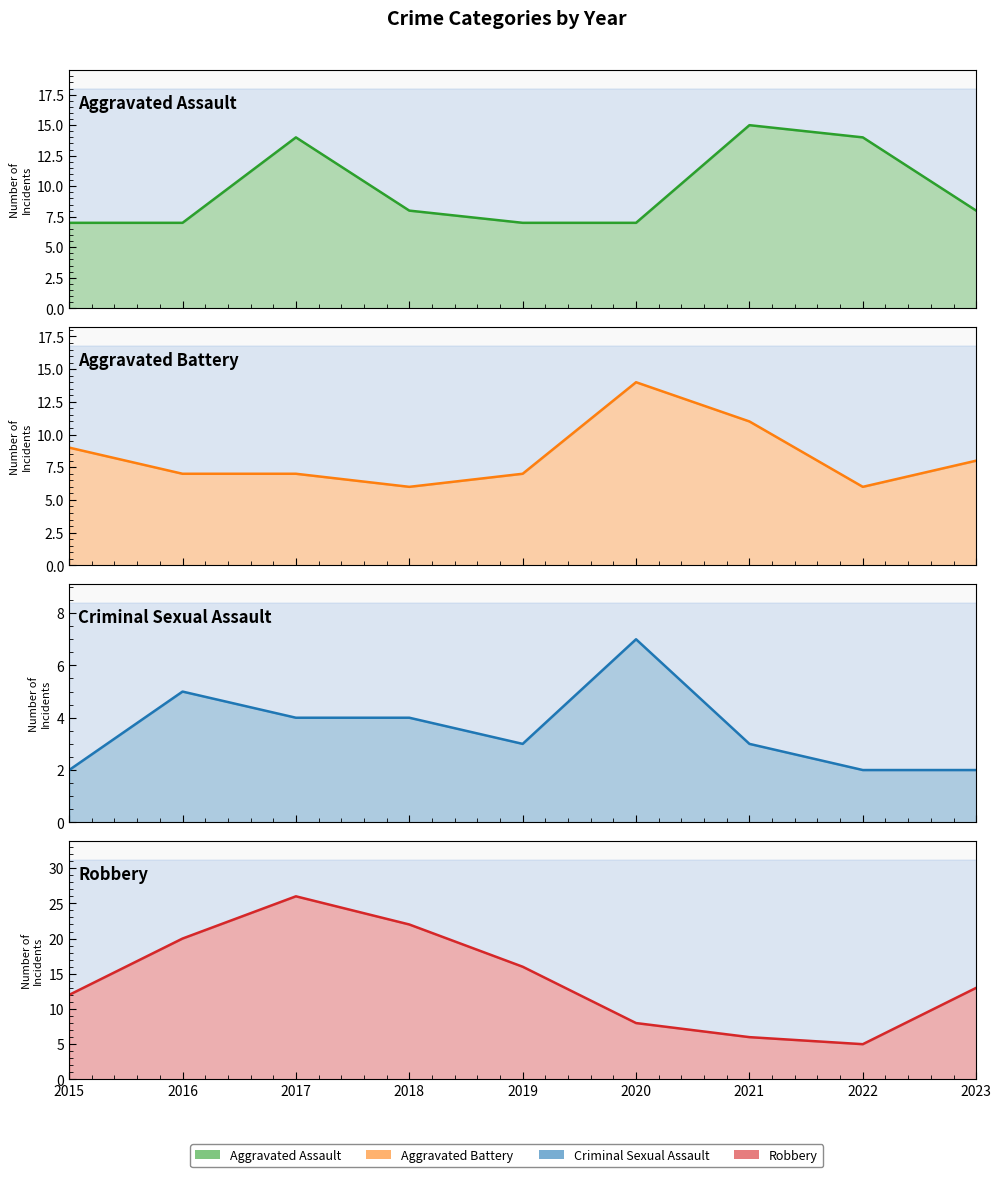

Which series changed the most between 2015 and 2018?

Robbery